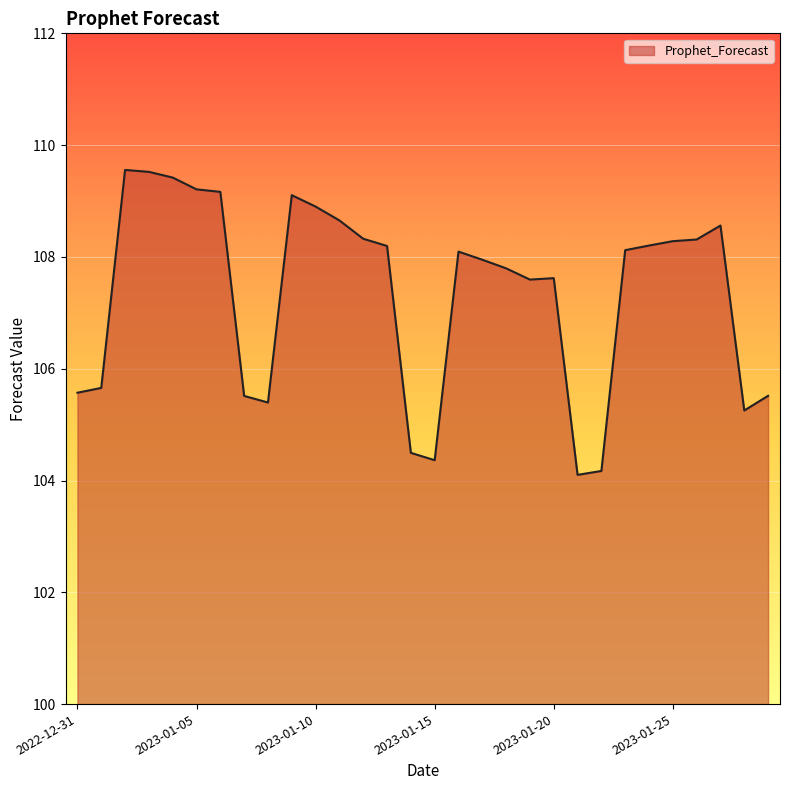

What is the maximum value shown in the chart?

109.6